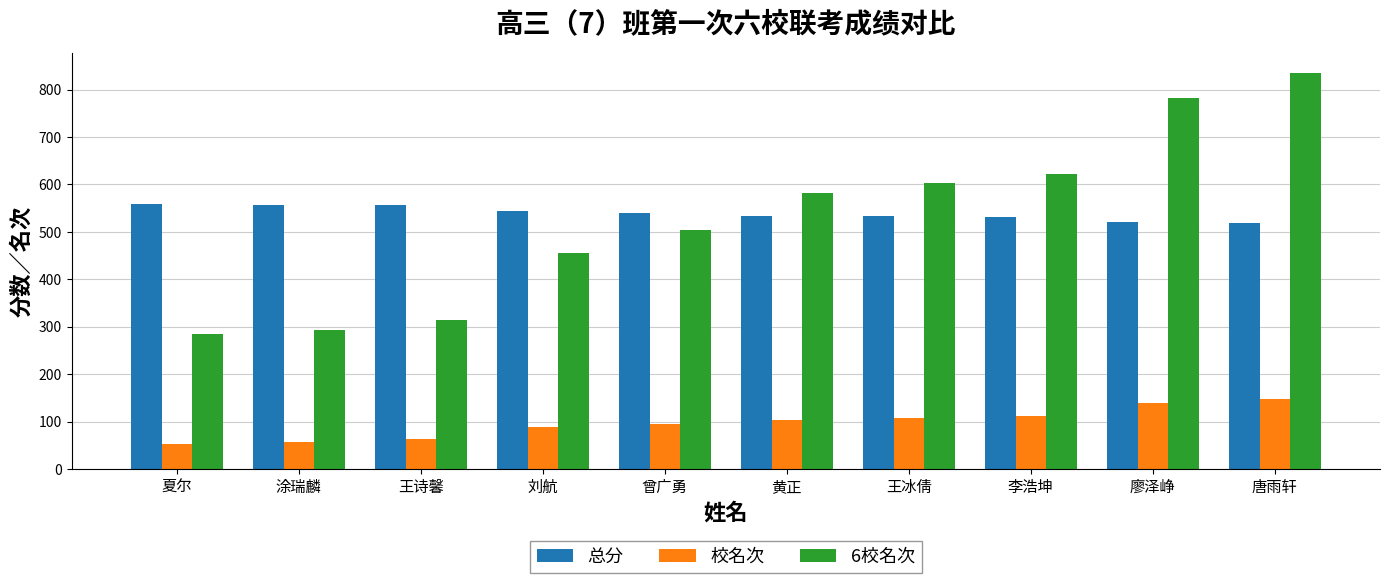

At 廖泽峥, list the series in order from smallest to largest.

校名次, 总分, 6校名次